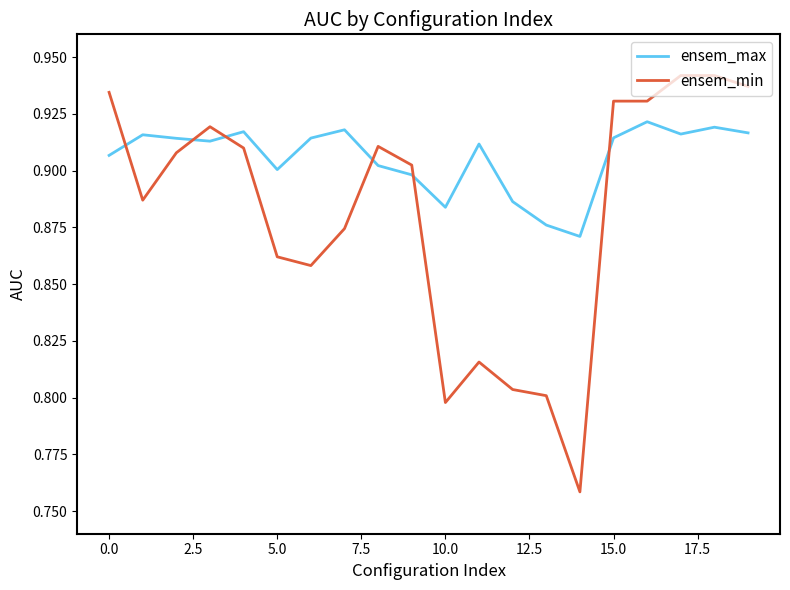

Rank the series by their maximum value, from highest to lowest.

ensem_min, ensem_max